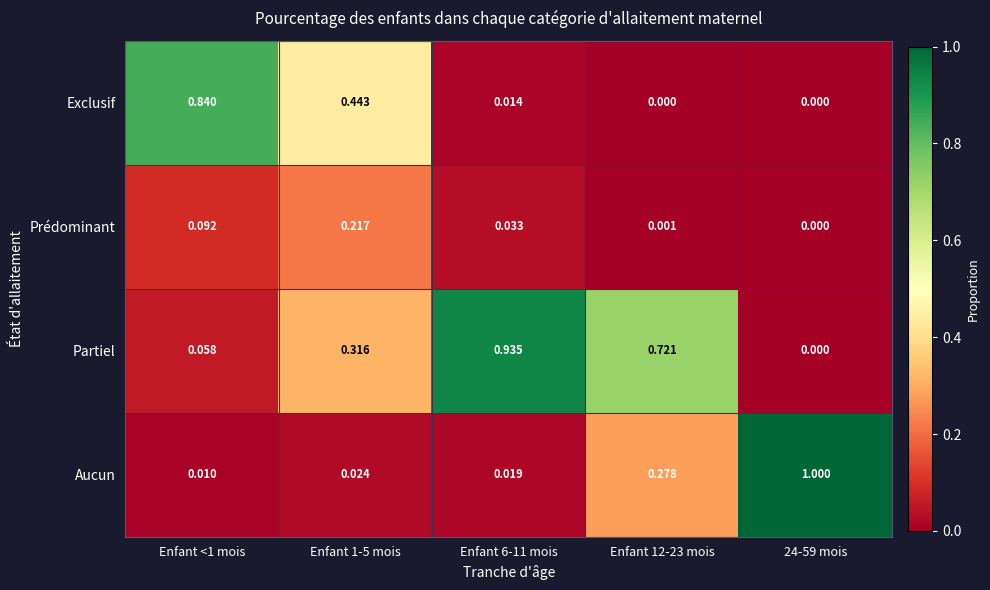

List the series in order of their peak value, lowest first.

Prédominant, Exclusif, Partiel, Aucun